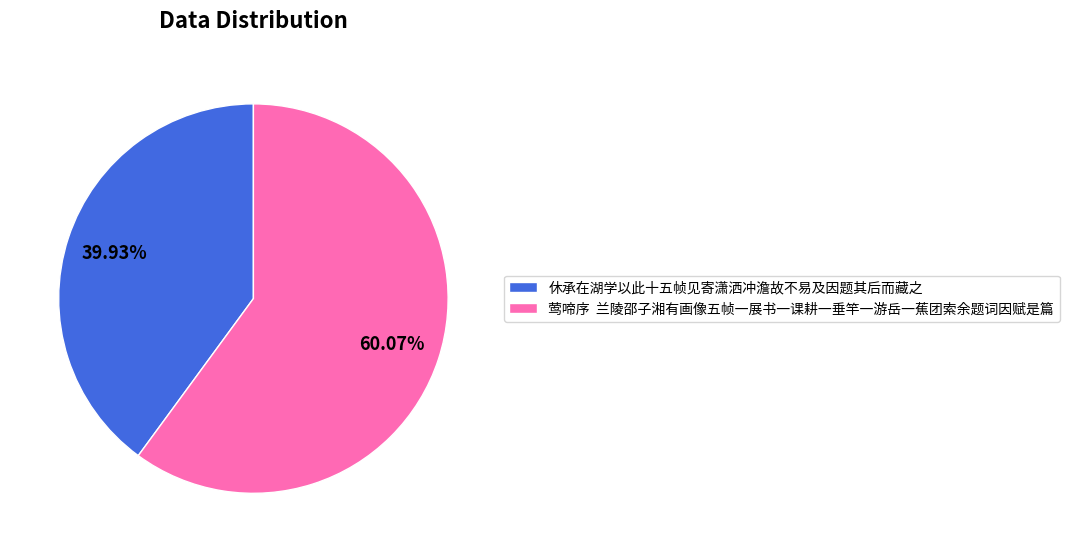

How many slices are in this pie chart?

2